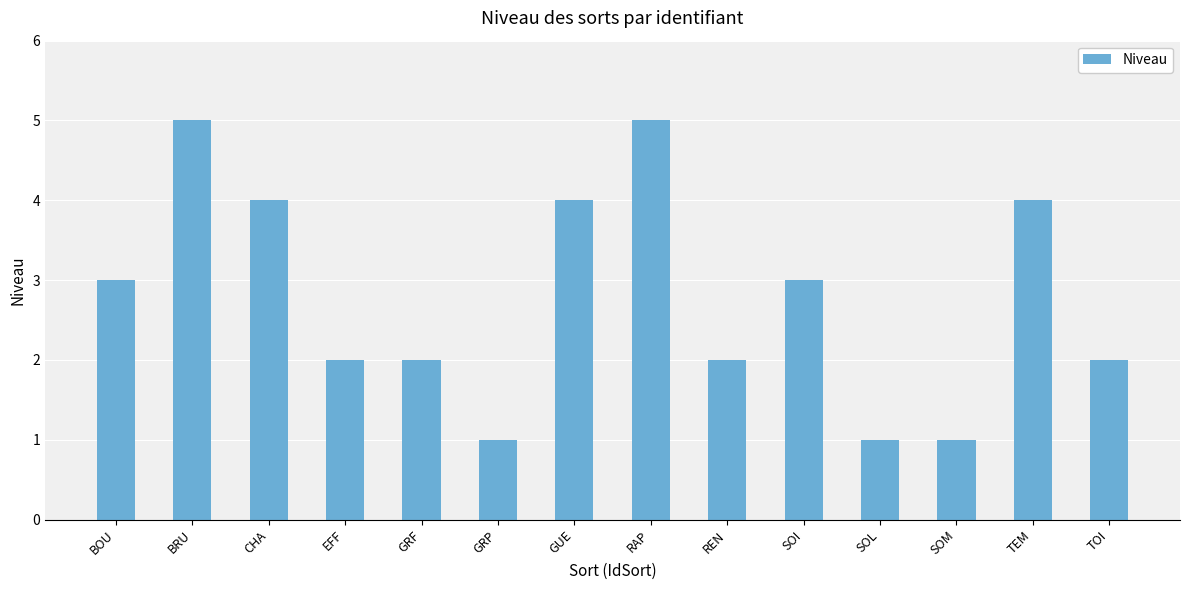

What is the change in value from GRF to GRP?

-1